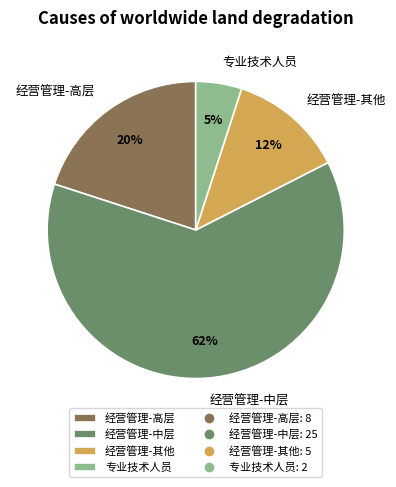

Do 经营管理-中层 and 经营管理-高层 together represent more than half of the pie?

Yes